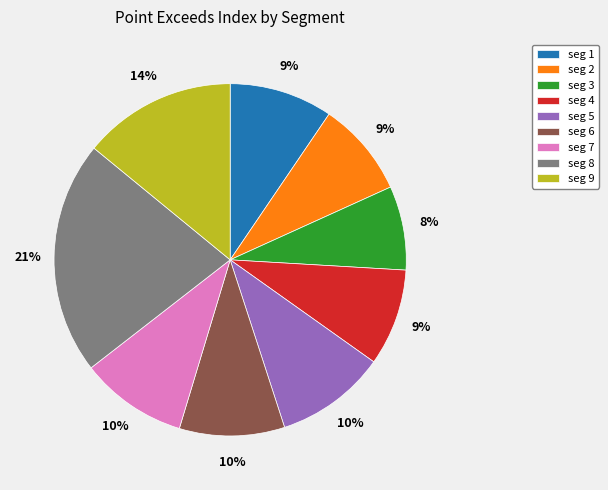

Between seg 7 and seg 4, which is larger?

seg 7